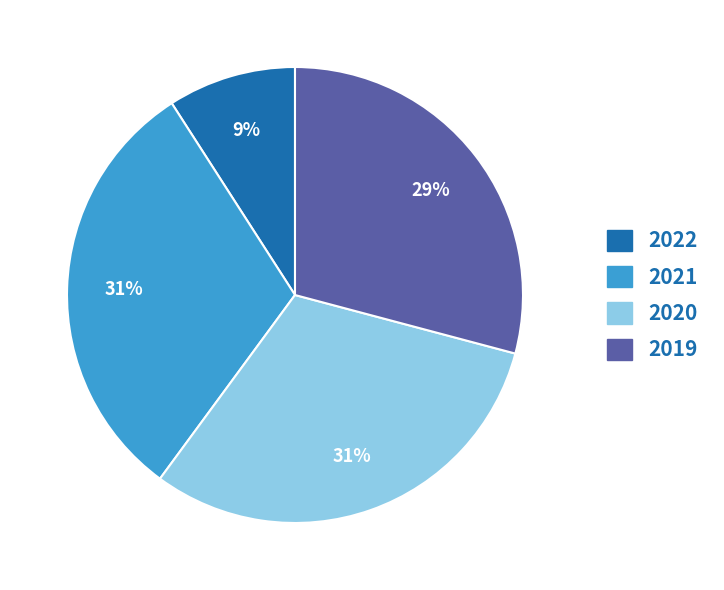

How many segments does this pie chart have?

4